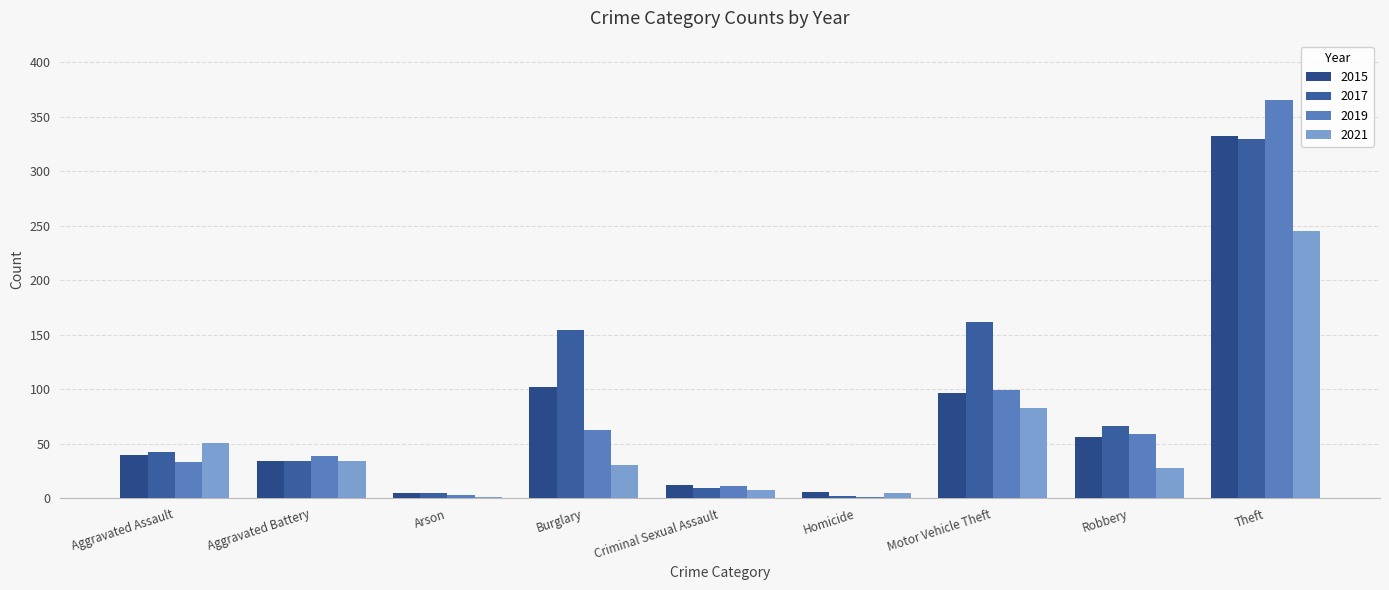

What is the value of the 2015 bar at the 7th from the left?

97